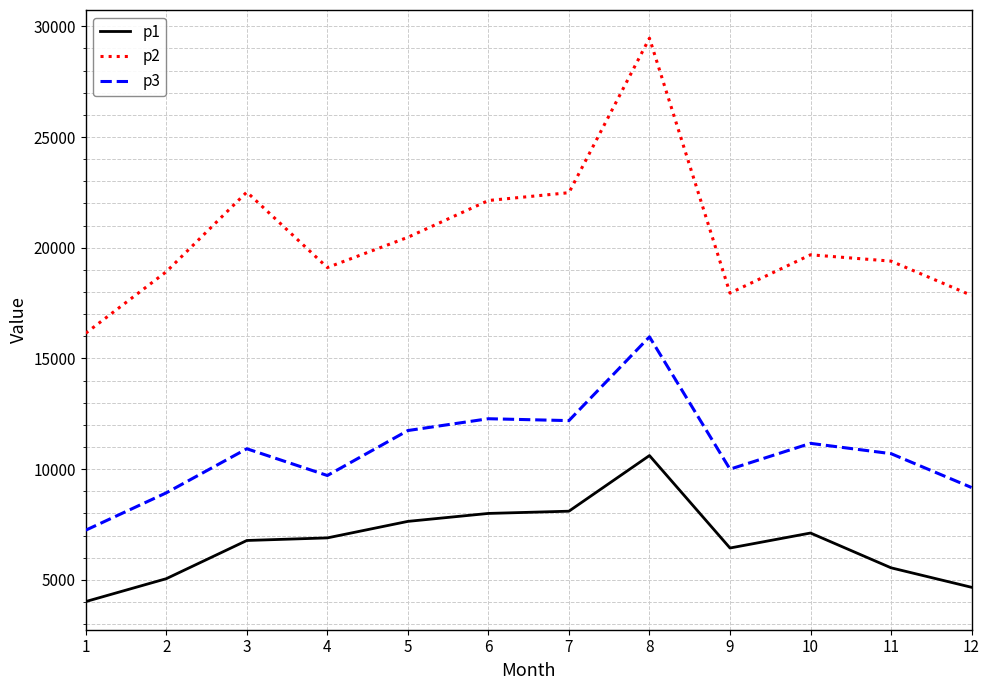

Rank the series by their maximum value, from highest to lowest.

p2, p3, p1